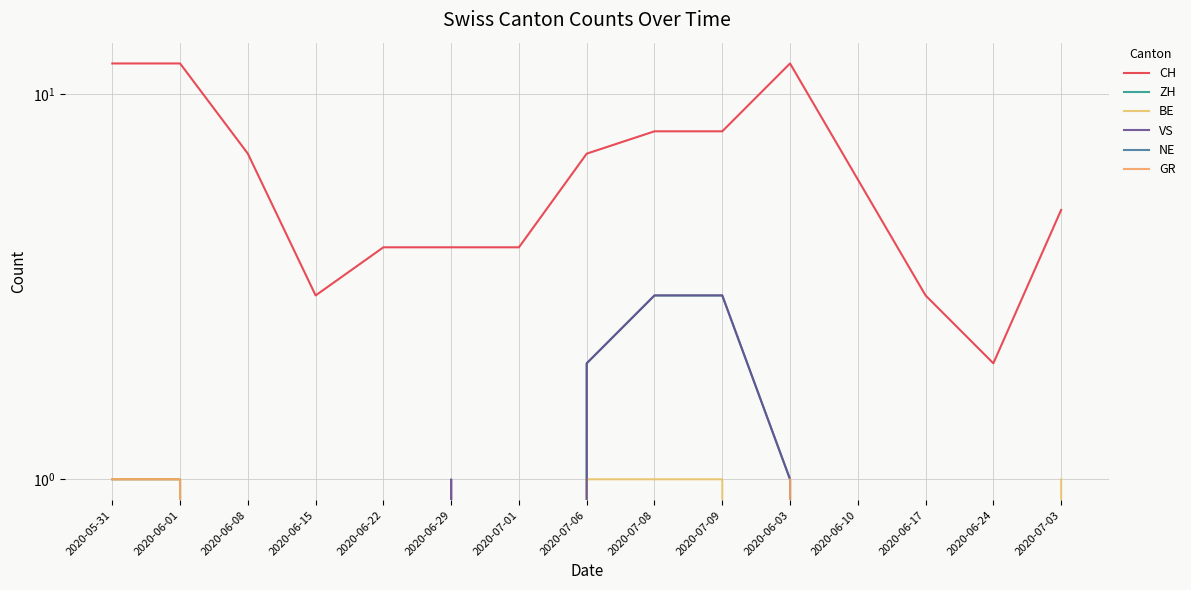

What is the value of the CH point at the 7th from the left?

4